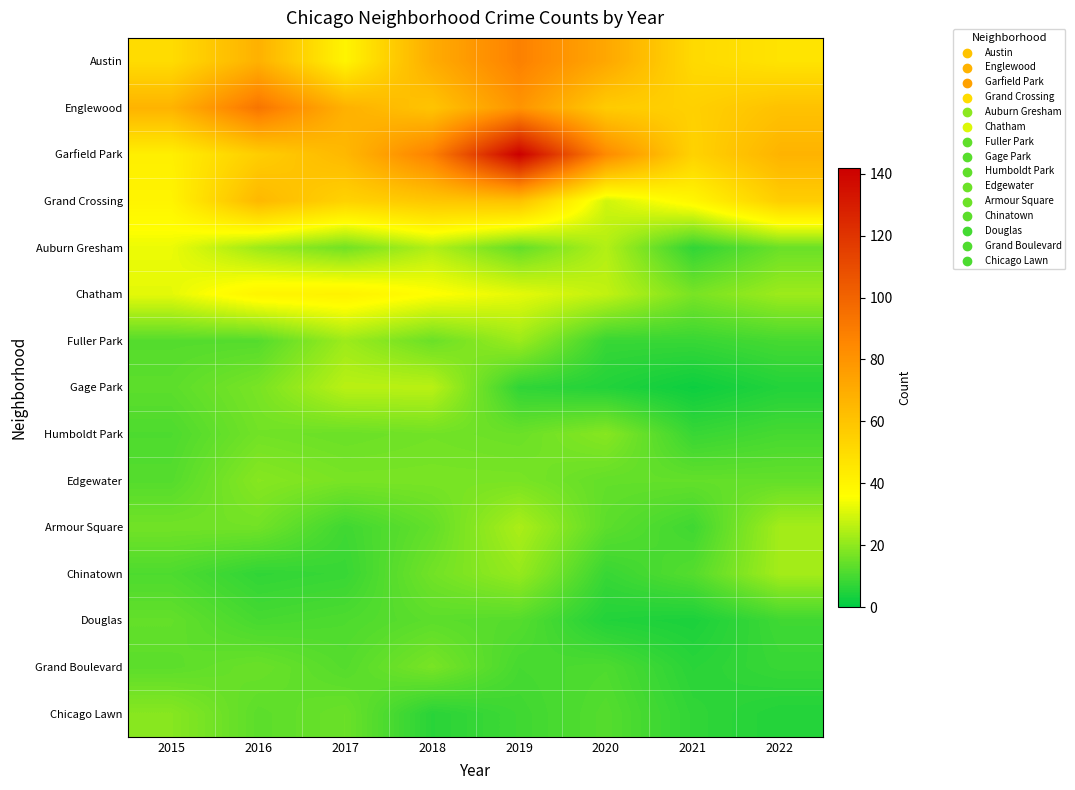

What is the total value across all series at 2019?

554